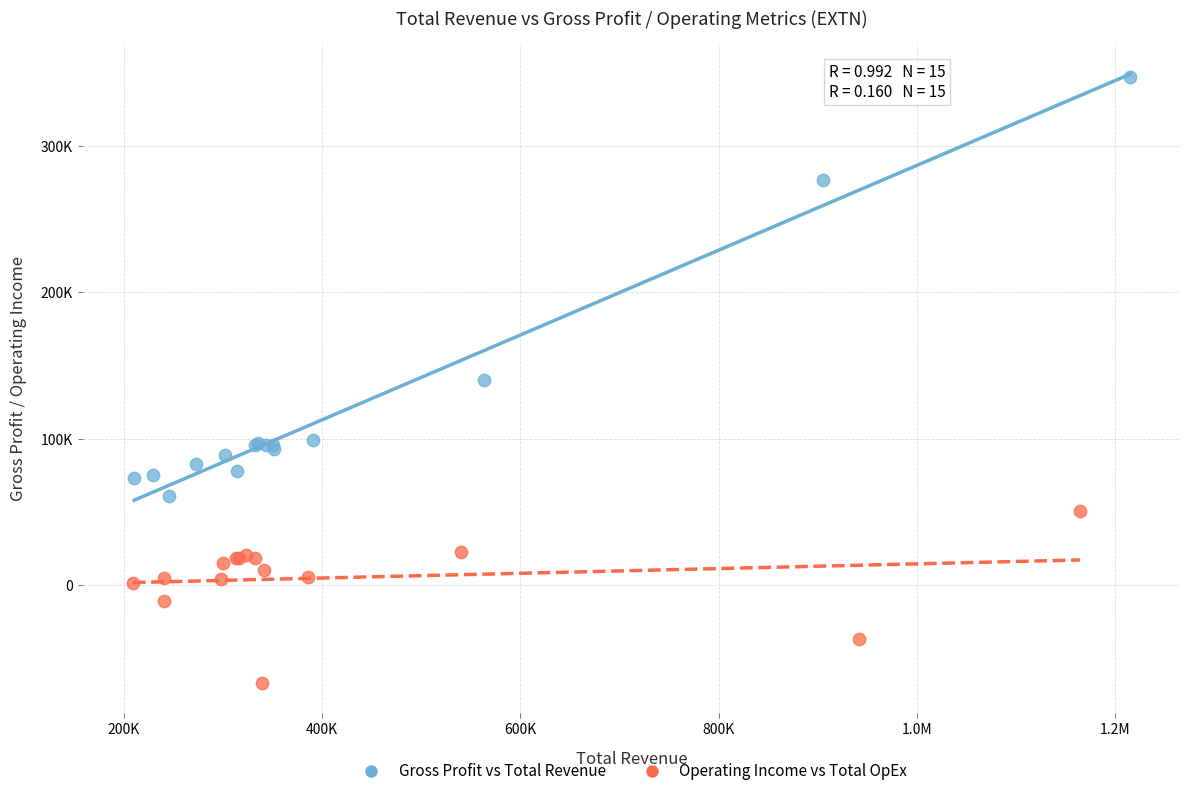

What are all the series names shown in the legend?

Gross Profit vs Total Revenue, Operating Income vs Total OpEx